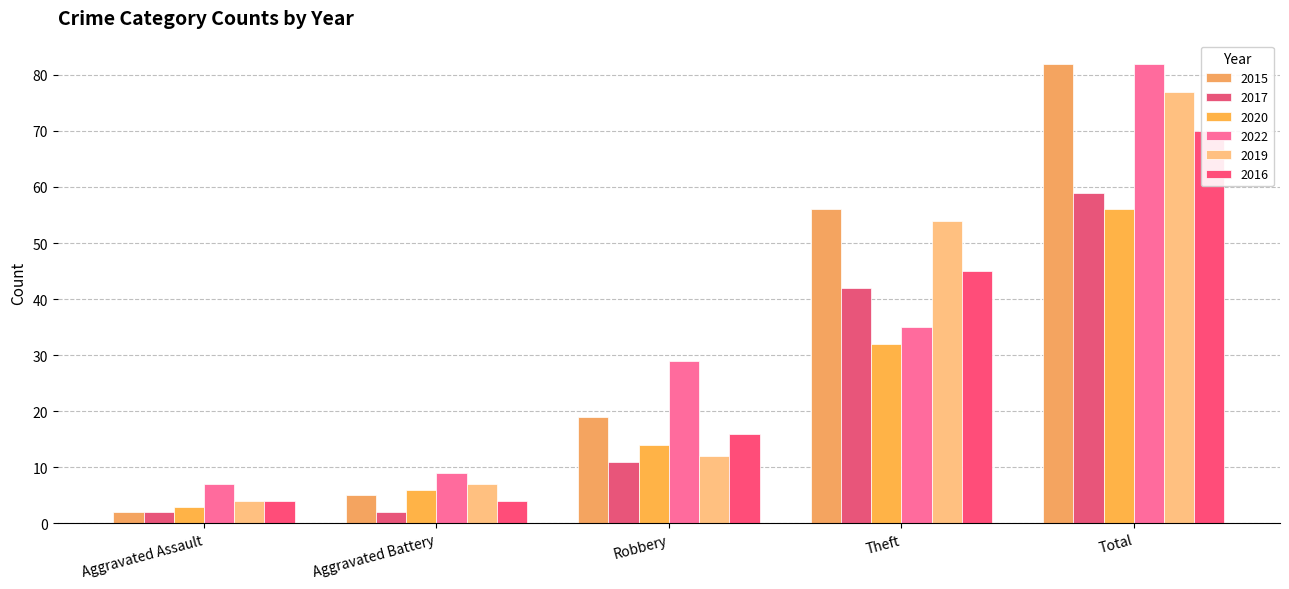

What is the average value of the 2015 series?

33